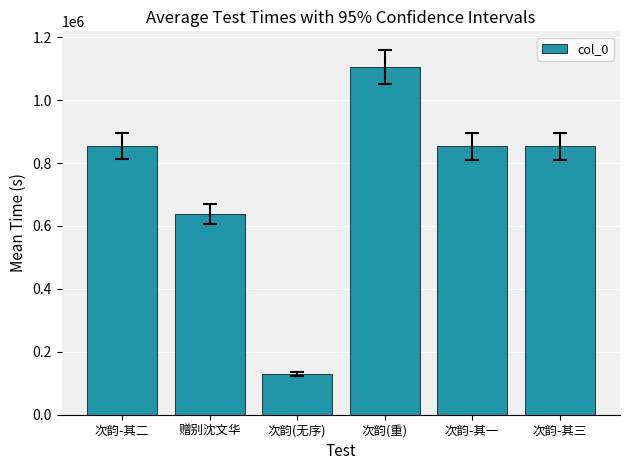

Where is the data nearest to the value 617376?

赠别沈文华